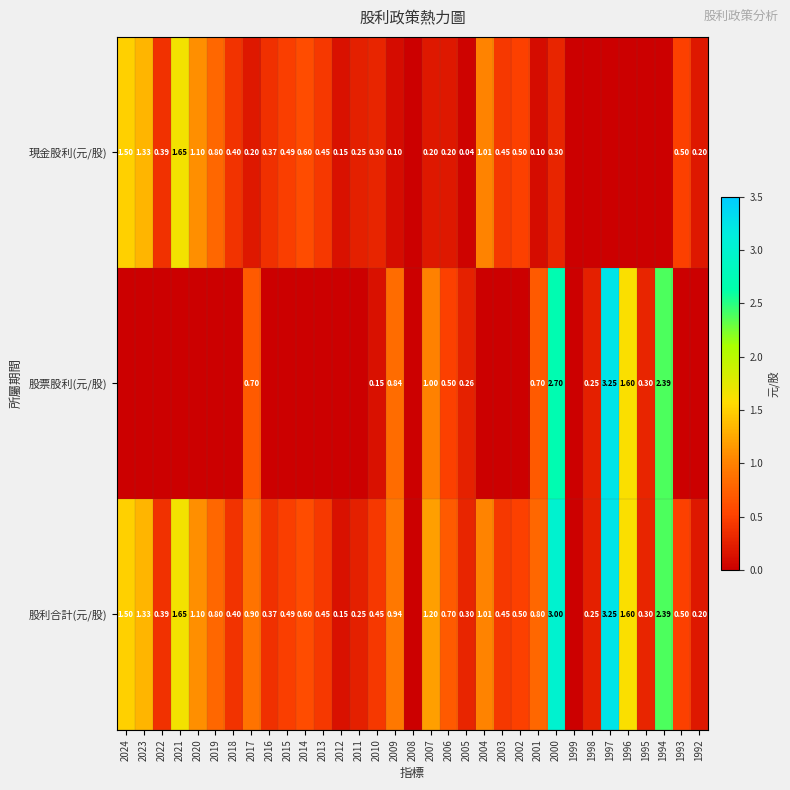

At which label does 股利合計(元/股) reach its minimum?

2008